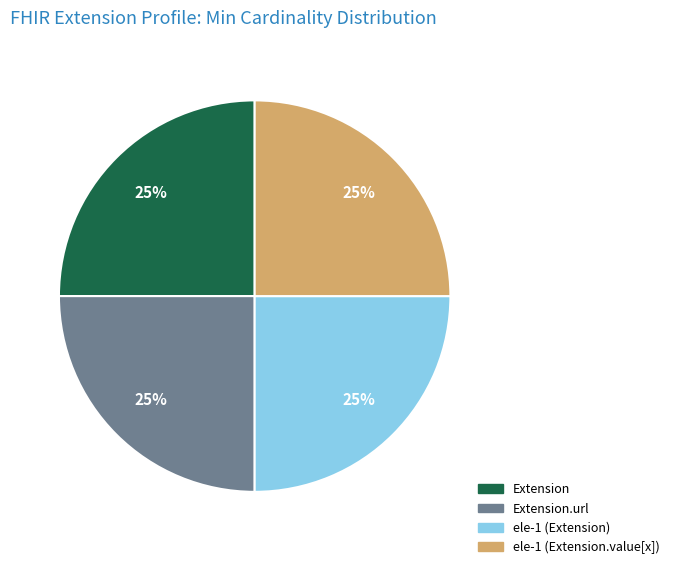

To the nearest percent, what is the average slice percentage?

25%